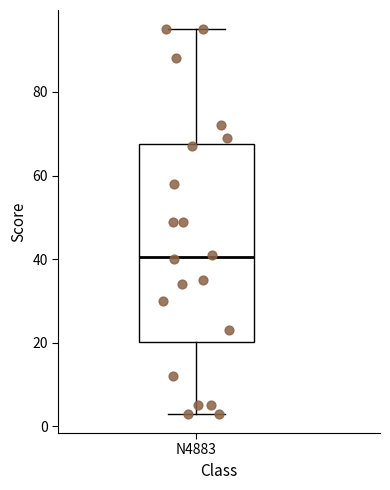

Read this box plot against the y-axis: the position of the median line, the range covered by the box, and the ends of both whiskers. The values are not printed on the chart, so give them approximately, as read against the axis.

median 40, box 20 to 68, whiskers 4 to 96